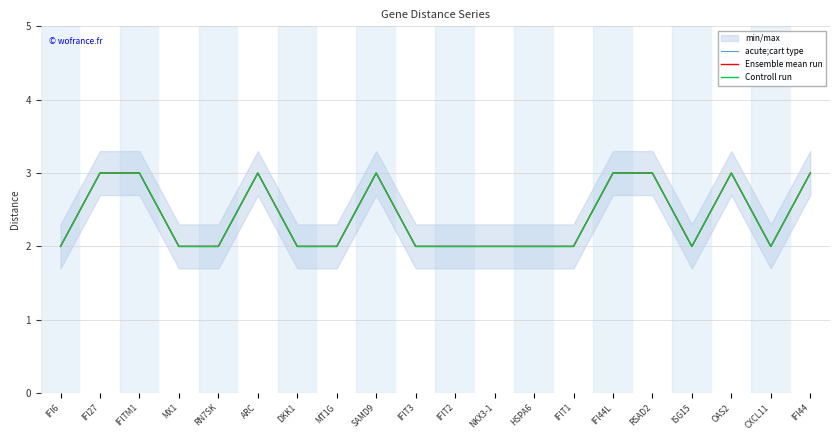

Is this an area chart (filled region under the line)?

No